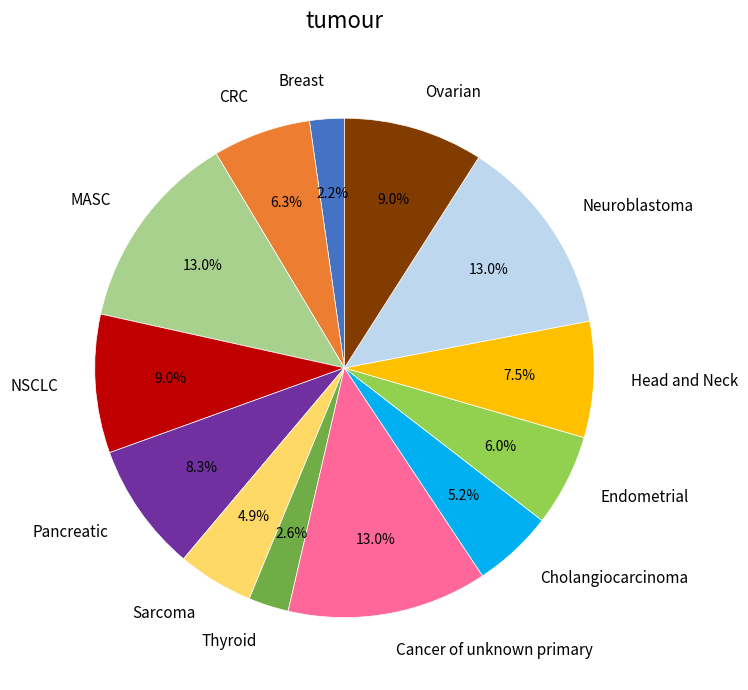

To the nearest percent, what is the difference between the largest and smallest slice percentages?

11%